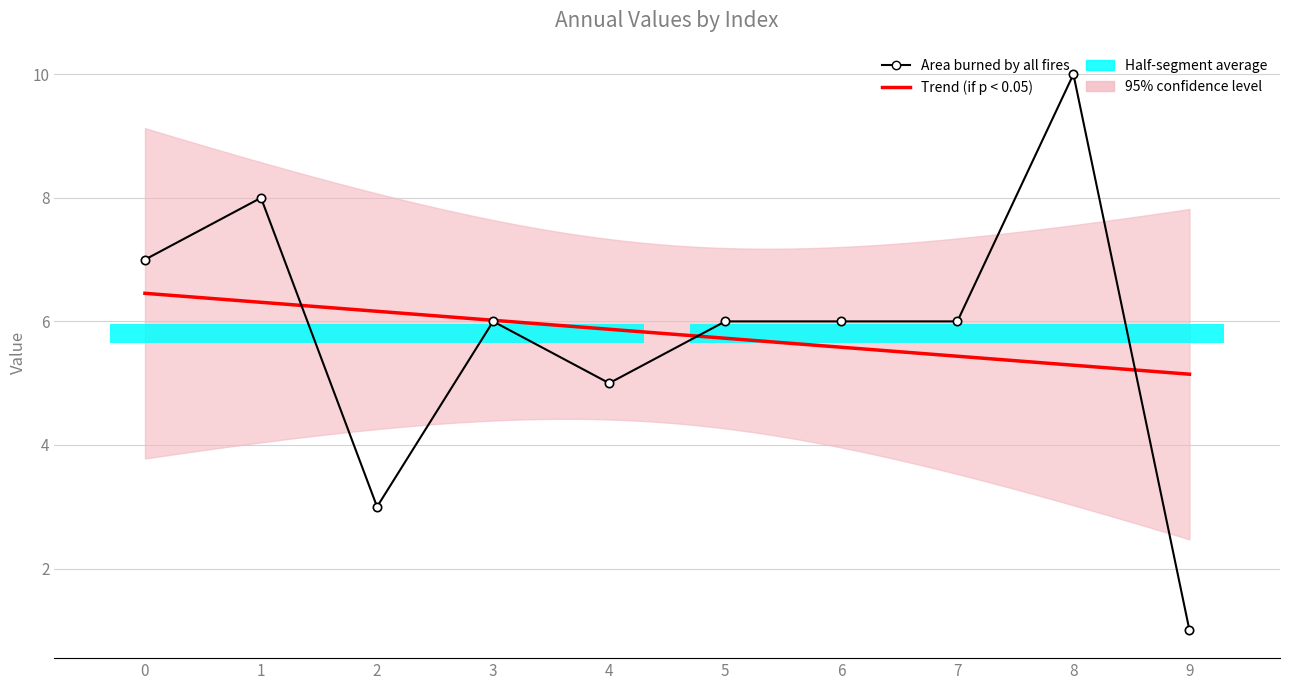

Does the chart have visible grid lines?

Yes